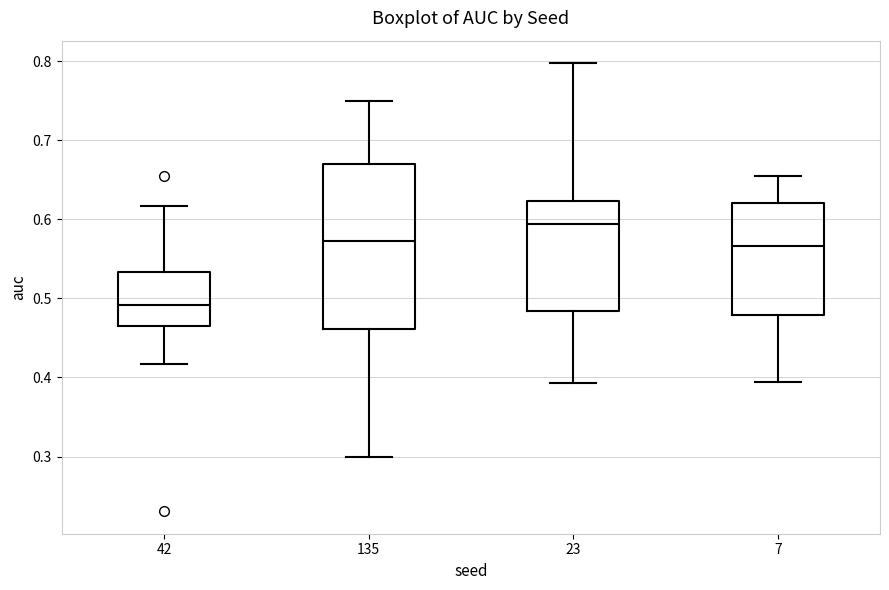

Where is the lower edge of the box at x = 23 on the y-axis? The values are not printed on the chart, so give them approximately, as read against the axis.

0.48